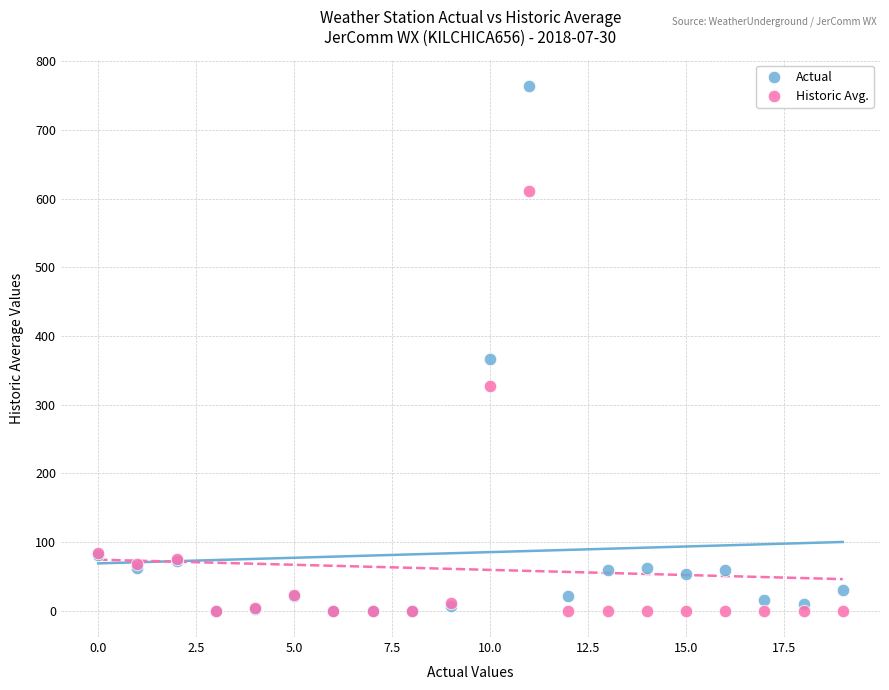

In the Actual series, what Y value is closest to 382?

366.0